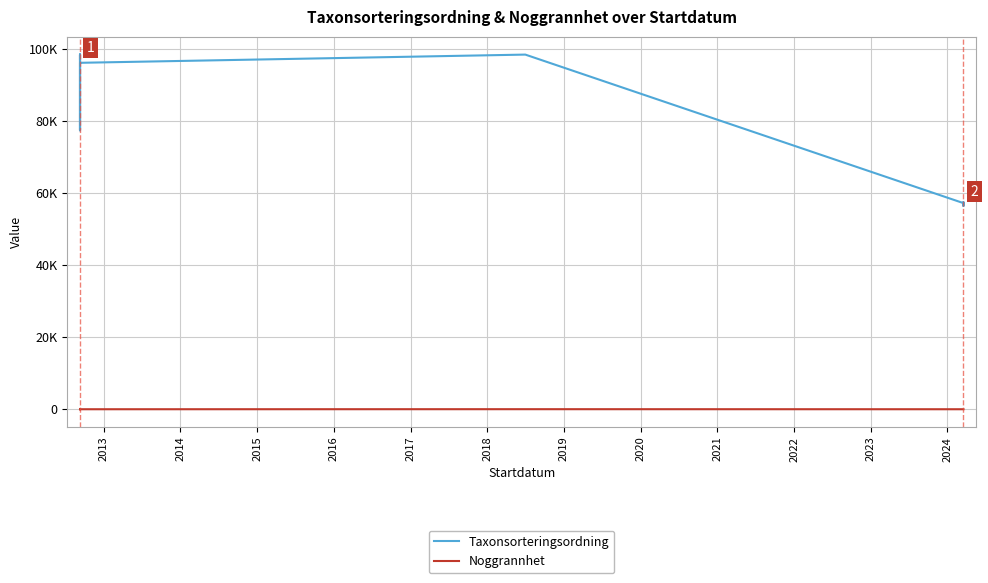

Rank the series by their maximum value, from highest to lowest.

Taxonsorteringsordning, Noggrannhet